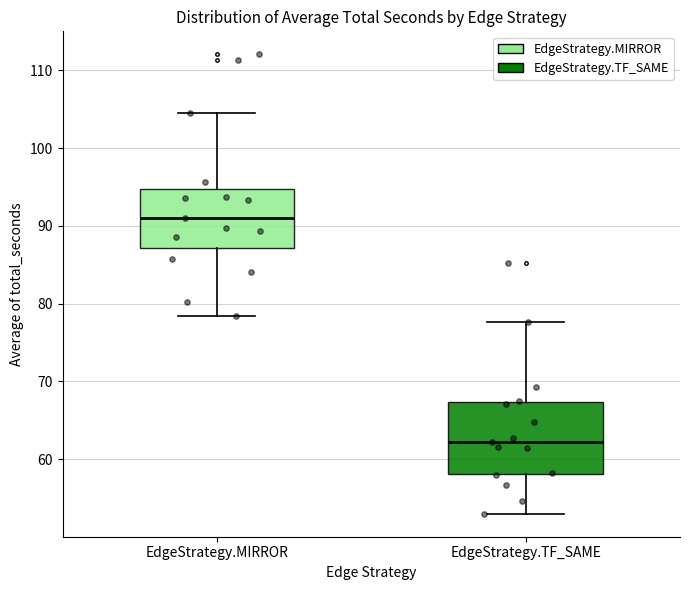

Reading left to right, read every box against the y-axis: the position of its median line, the range the box covers, and the ends of its whiskers. The values are not printed on the chart, so give them approximately, as read against the axis.

EdgeStrategy.MIRROR: median 91, box 87 to 95, whiskers 78 to 105
EdgeStrategy.TF_SAME: median 62, box 58 to 67, whiskers 53 to 78